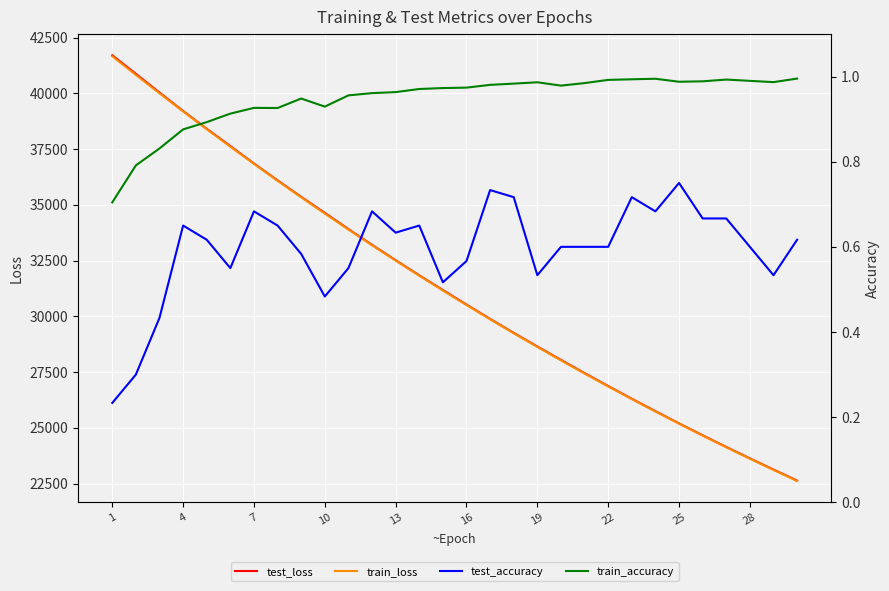

Rank the series by their maximum value, from highest to lowest.

test_loss, train_loss, train_accuracy, test_accuracy